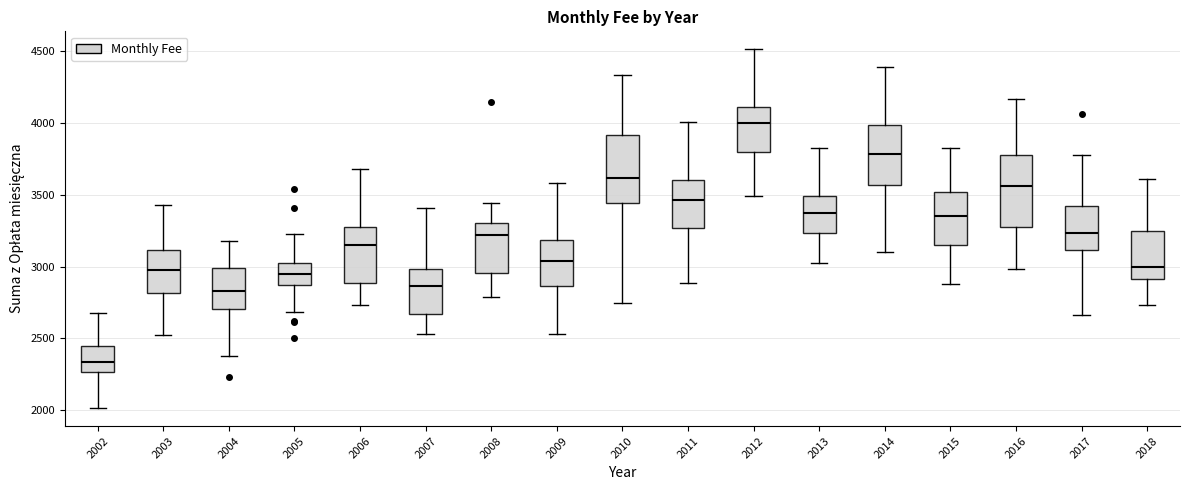

Where is the lower edge of the box at x = 2009 on the y-axis? The values are not printed on the chart, so give them approximately, as read against the axis.

2850